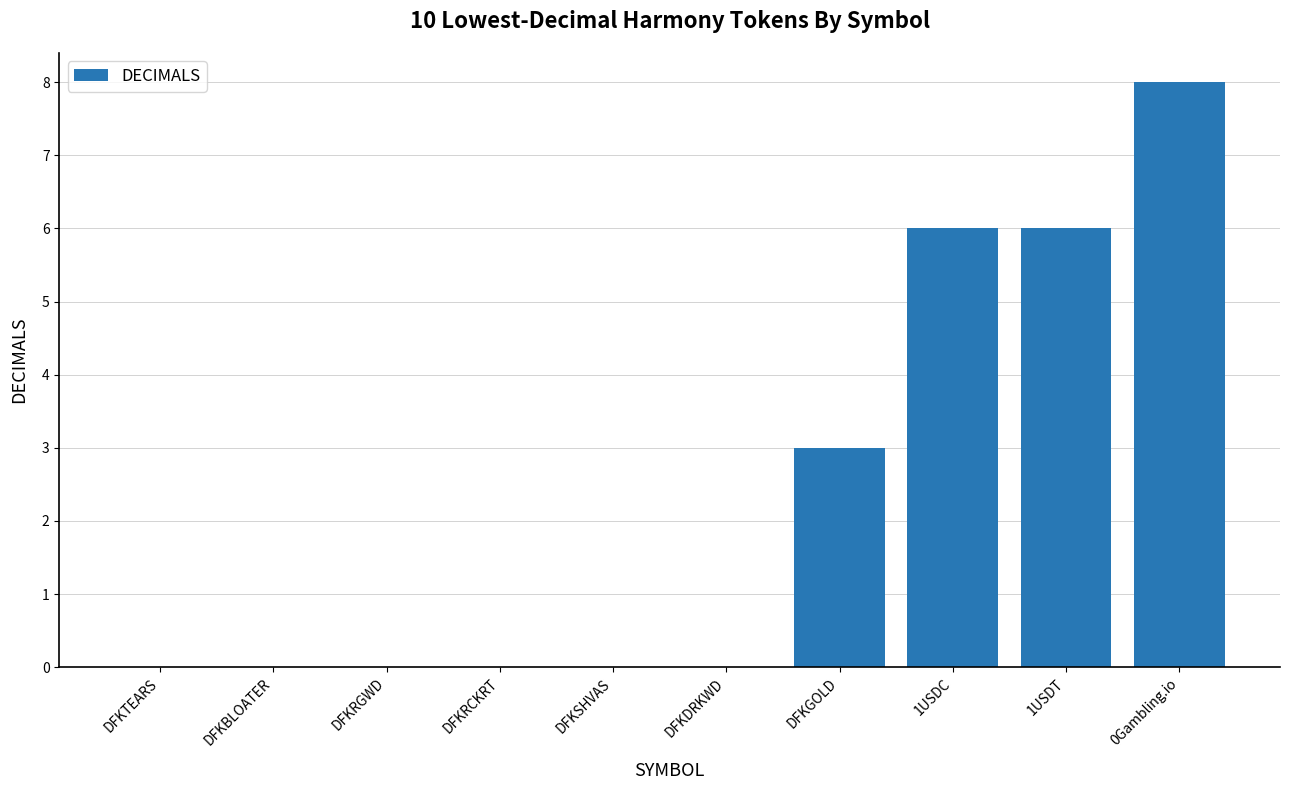

What is the sum of all values?

23